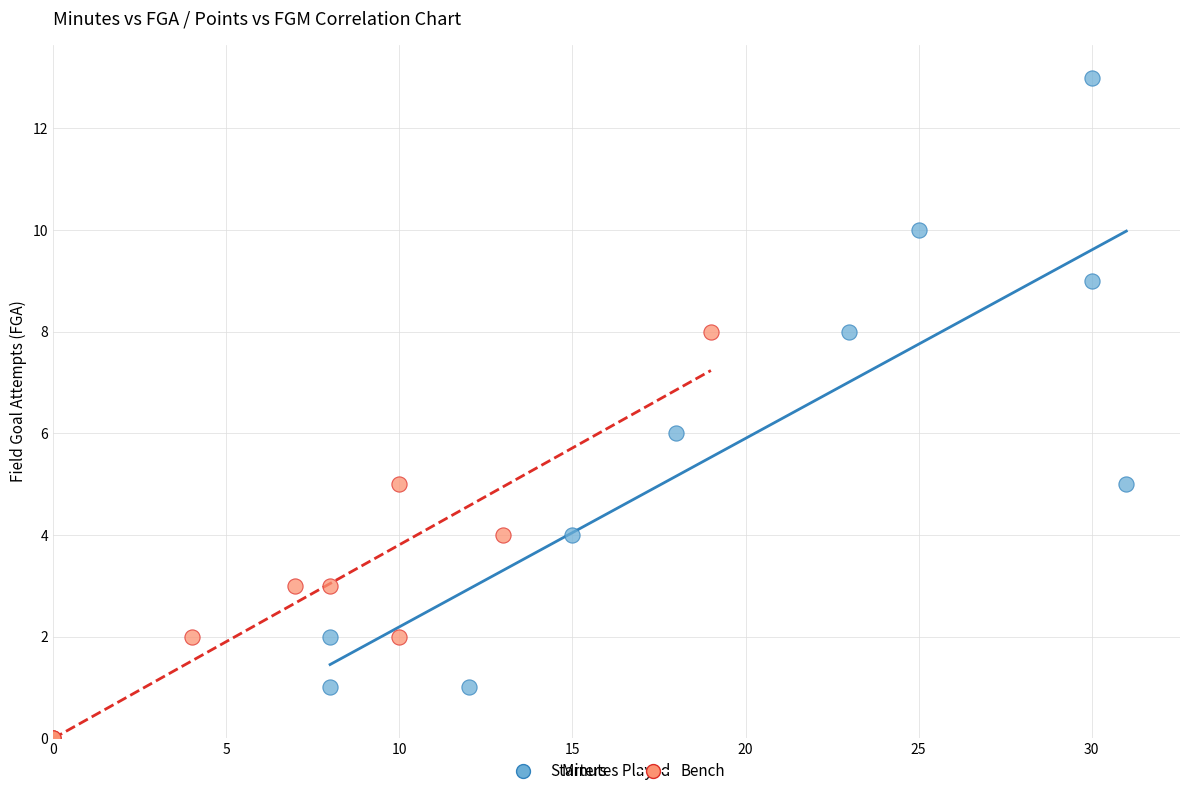

Which series contains the highest Y value?

Starters